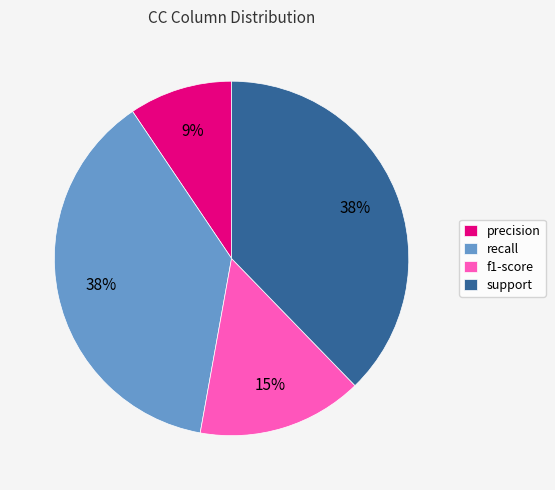

Combined, do support and recall account for over 50%?

Yes